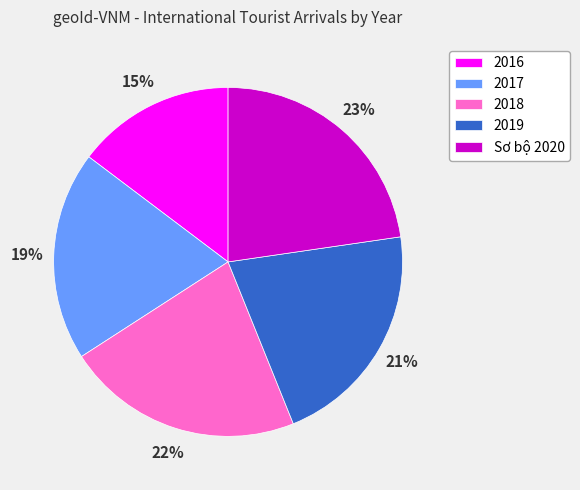

What percentage is the 2017 slice, to the nearest percent?

19%